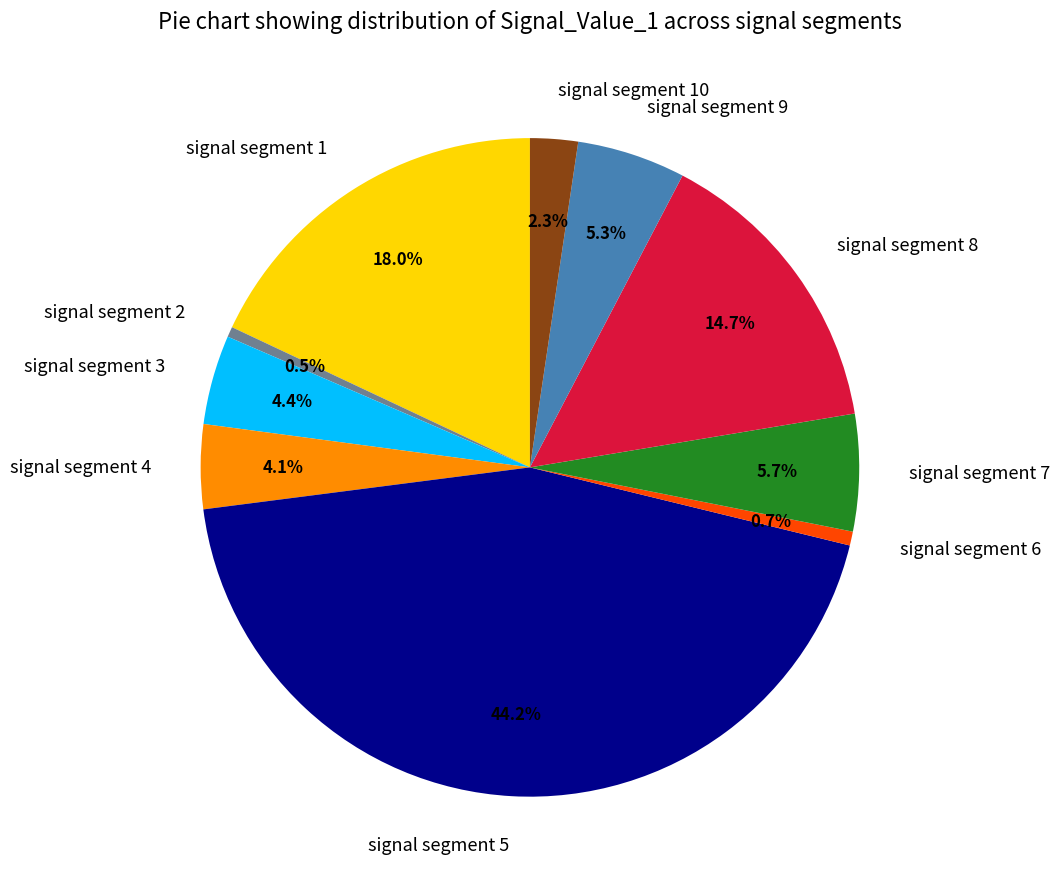

Is signal segment 10 the majority of the pie?

No